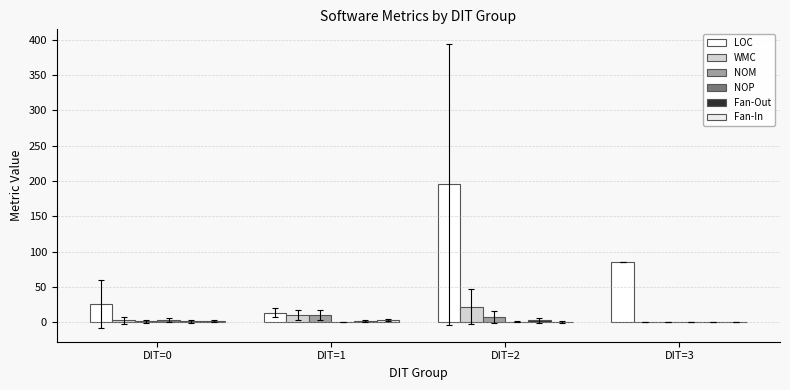

Which series changed the most between DIT=1 and DIT=2?

LOC